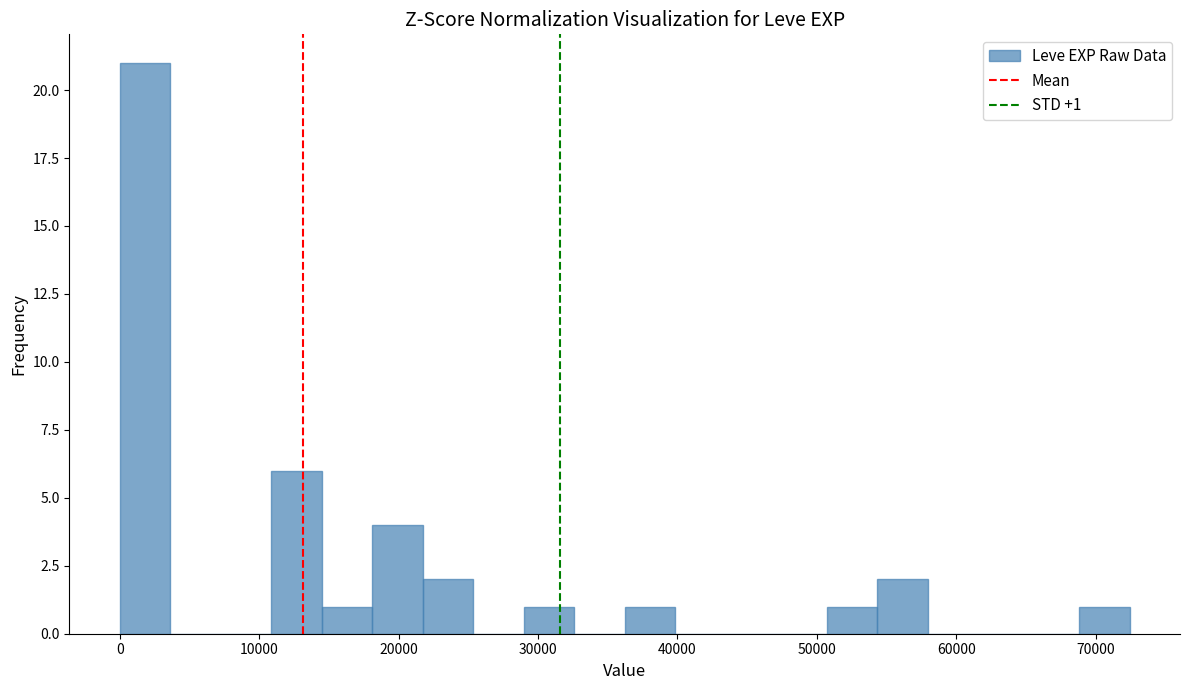

Around what value on the x-axis is the tallest bar? Give the approximate position of its centre, as read against the axis.

2000